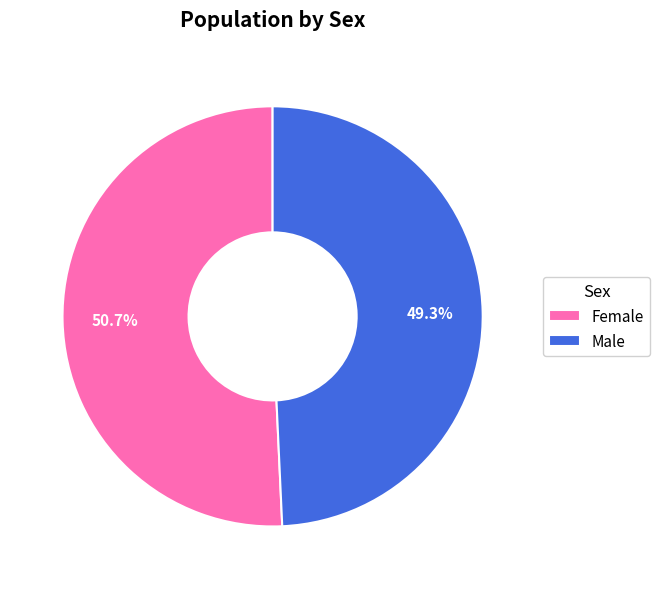

What is the total percentage of Female and Male?

100.0%